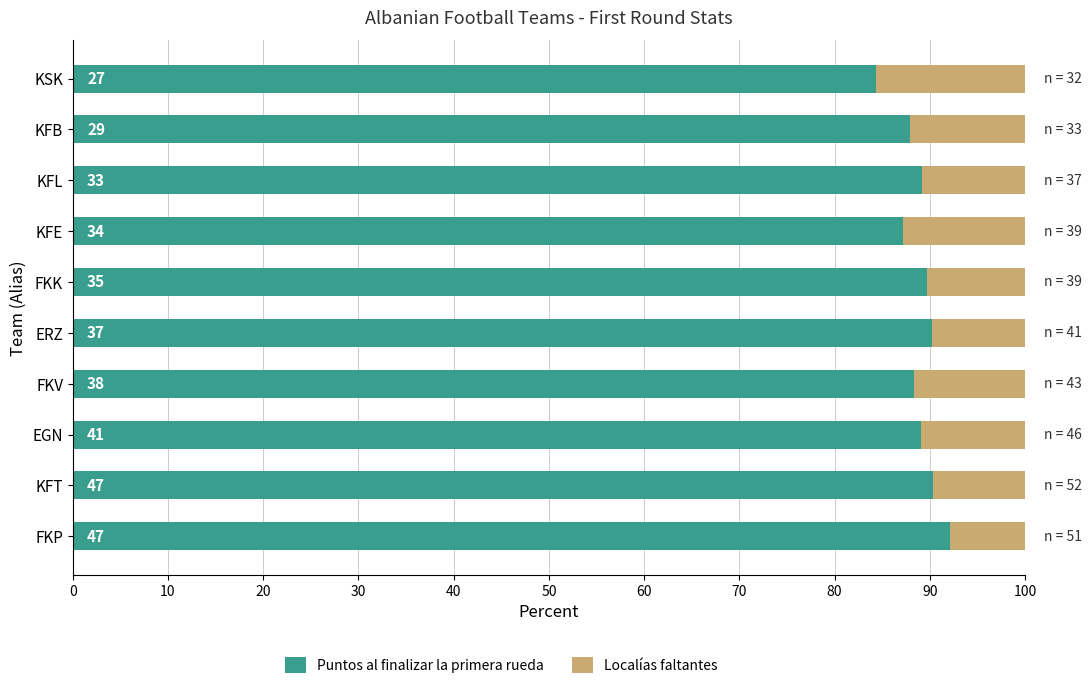

List the series in order of their peak value, lowest first.

Localías faltantes, Puntos al finalizar la primera rueda